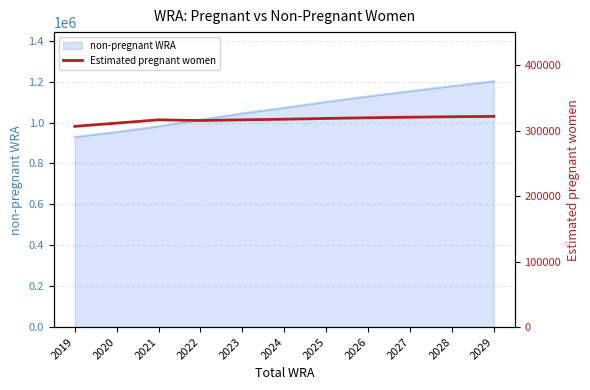

Reading left to right, what are all the values shown in this chart?

2019=306568.8	2020=311577.2	2021=316547.9	2022=315516.2	2023=316587.0	2024=317500.6	2025=318685.6	2026=319726.0	2027=320586.0	2028=321299.2	2029=321831.0